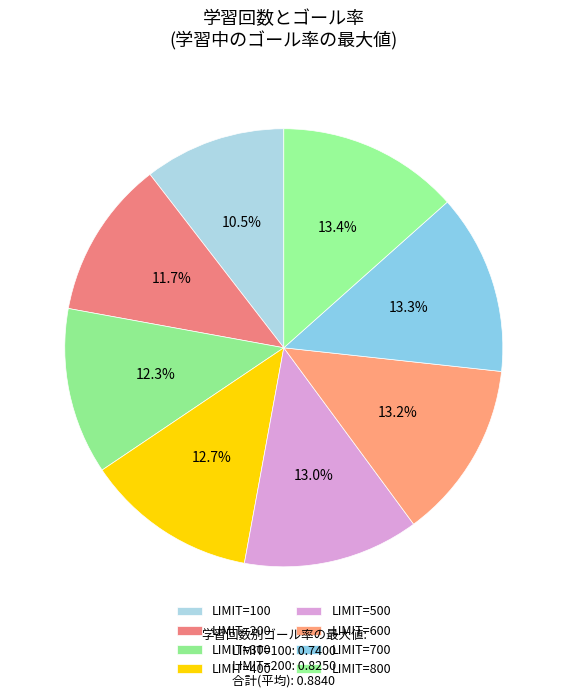

Count the number of slices in the pie.

8